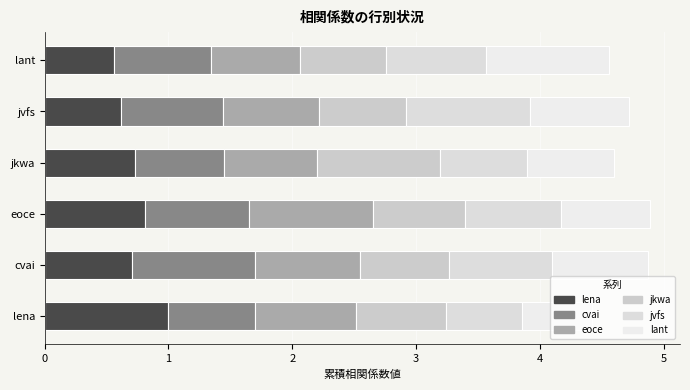

What is the sum of all jkwa values?

4.6